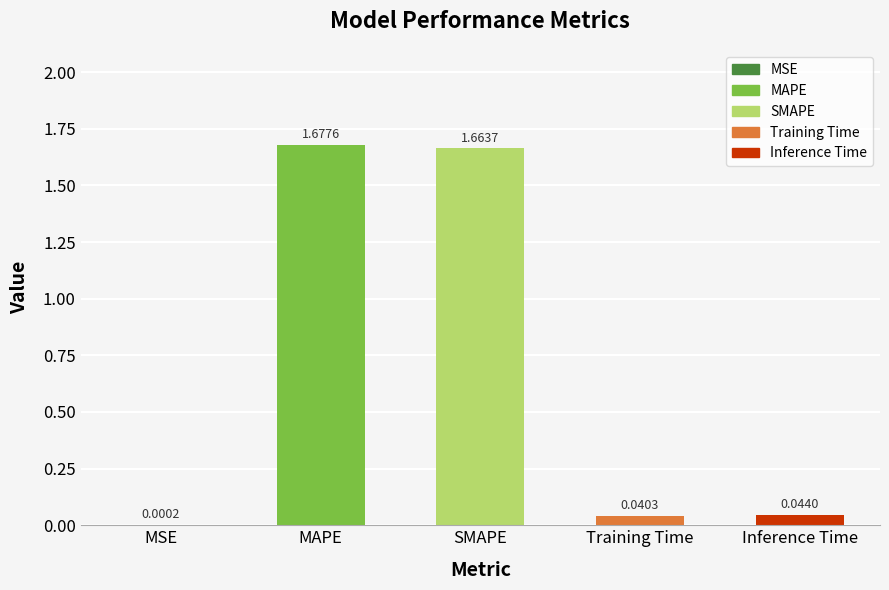

Which has a higher value, MAPE or SMAPE?

MAPE